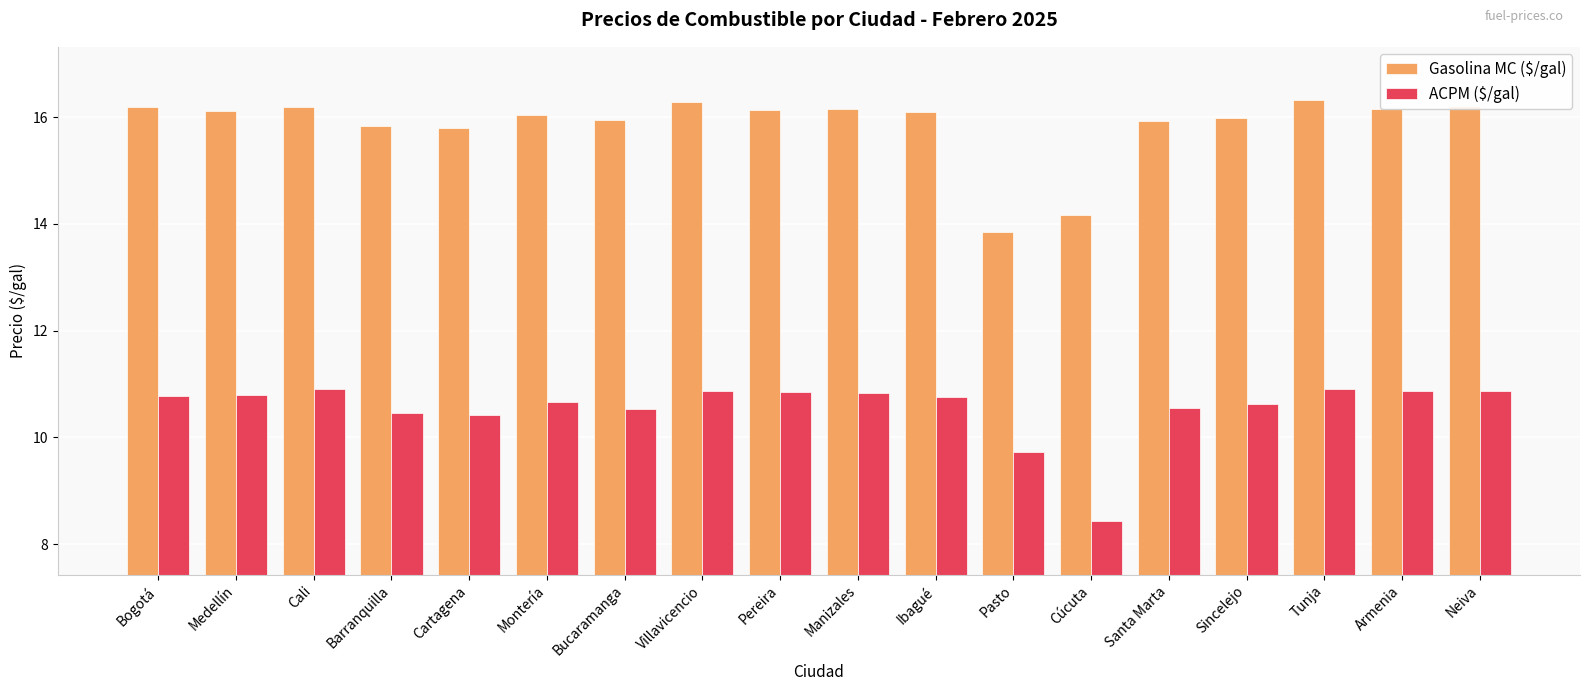

Where is ACPM ($/gal) nearest to the value 9?

Cúcuta